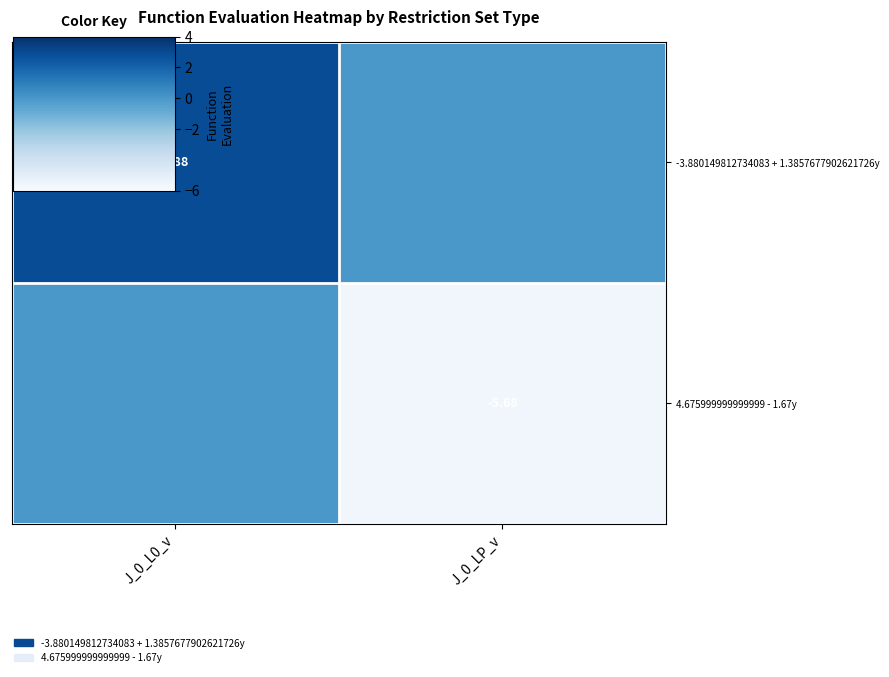

List the series in order of their peak value, lowest first.

4.675999999999999 - 1.67y, -3.880149812734083 + 1.3857677902621726y